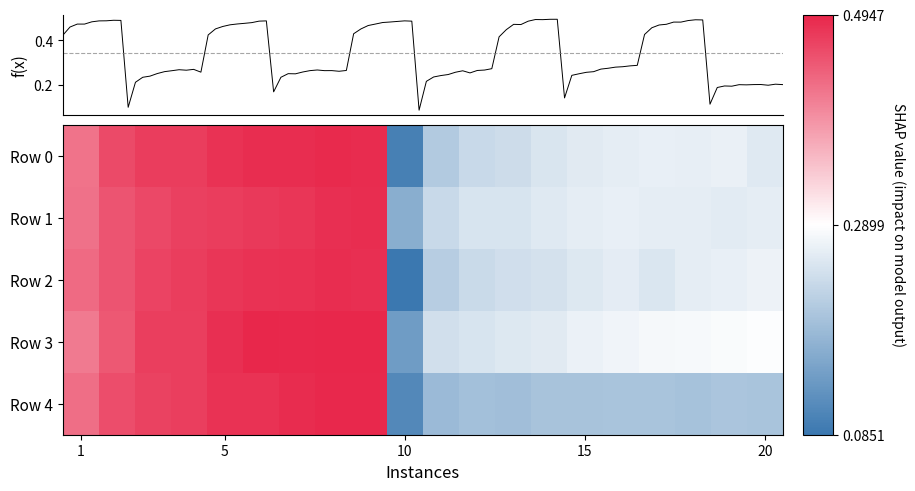

At which category is the sum across all series the highest?

8